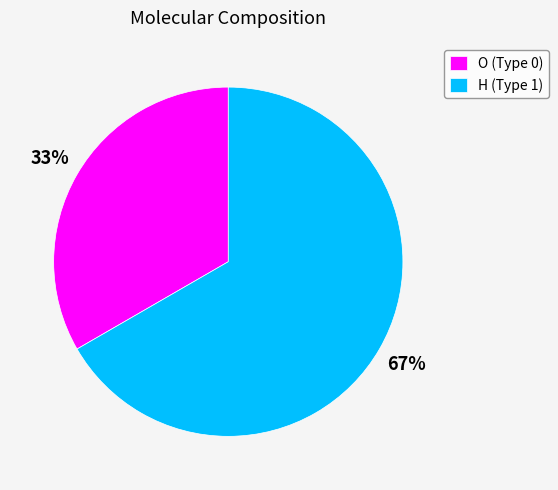

To the nearest percent, what percentage of the pie is H (Type 1)?

67%